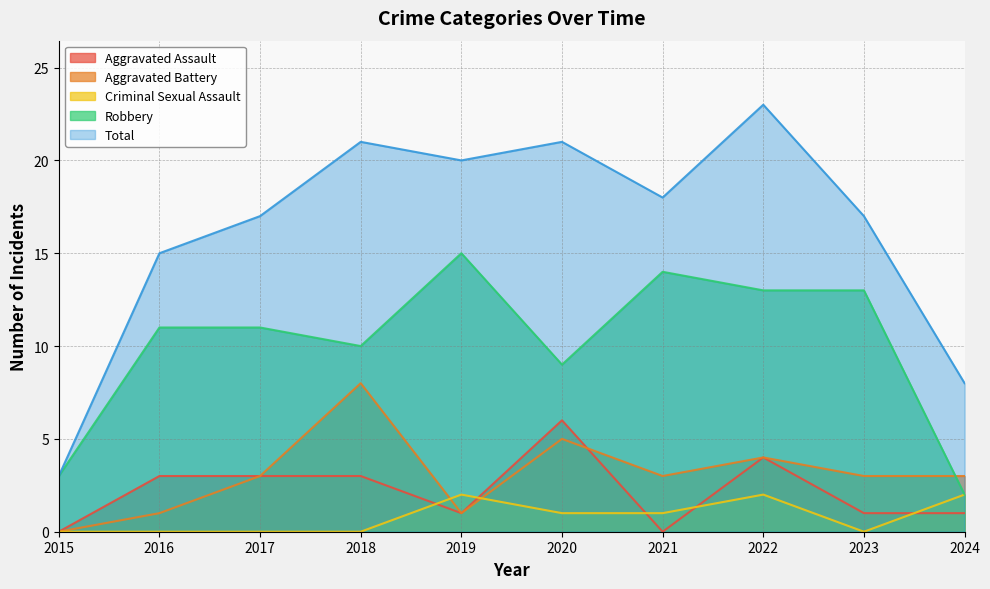

Which category has the highest value across all series?

2022